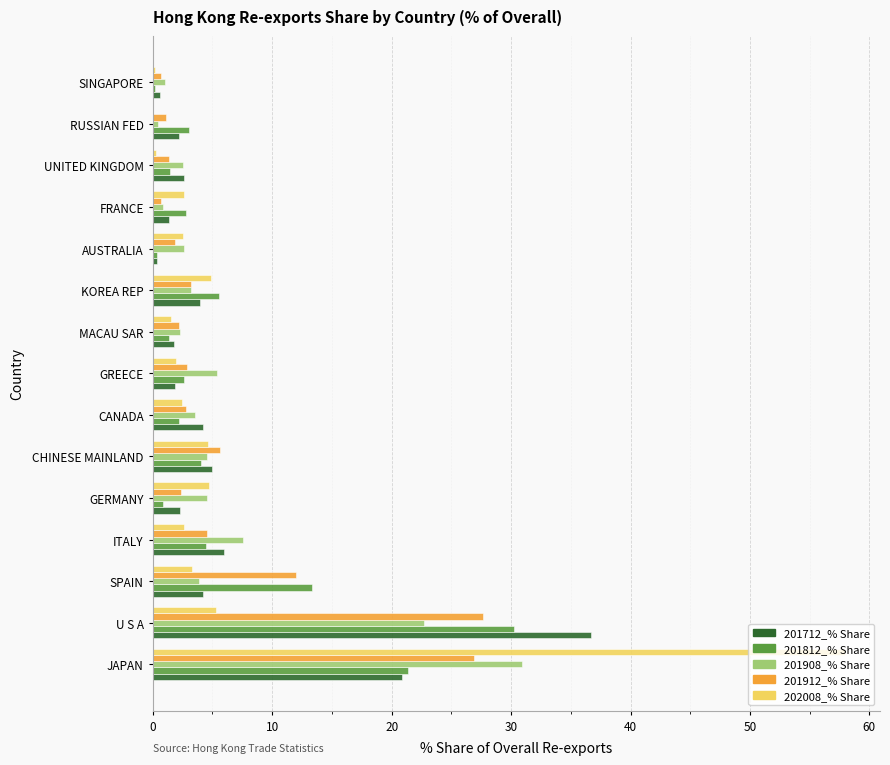

At which label is 201912_% Share closest to 14?

SPAIN